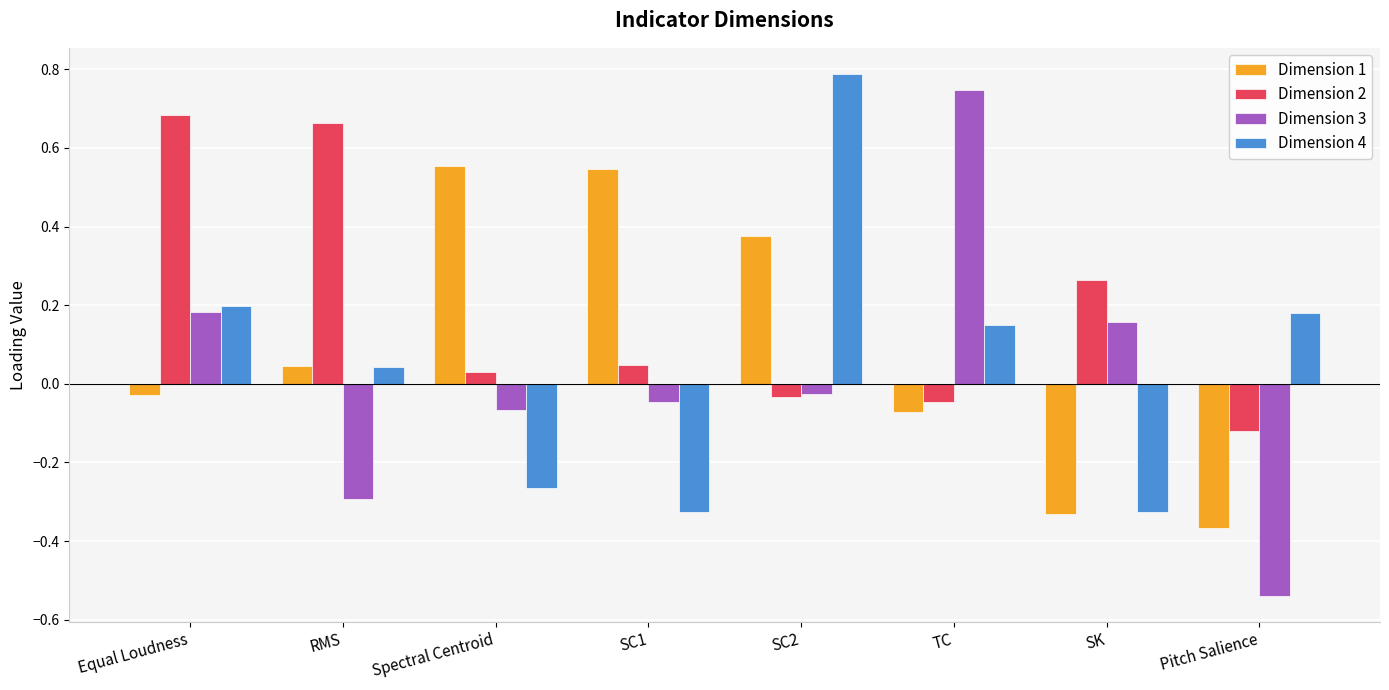

Is it true that Dimension 4 equals -0.3 at SK?

True